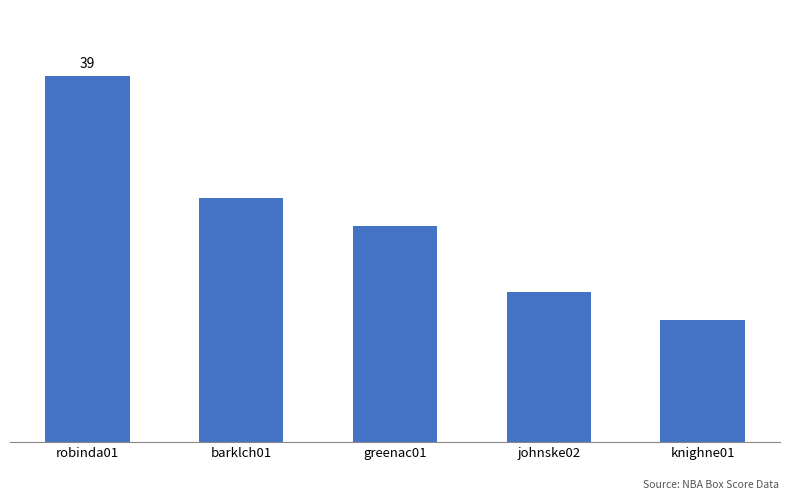

How many bars are there in total?

5